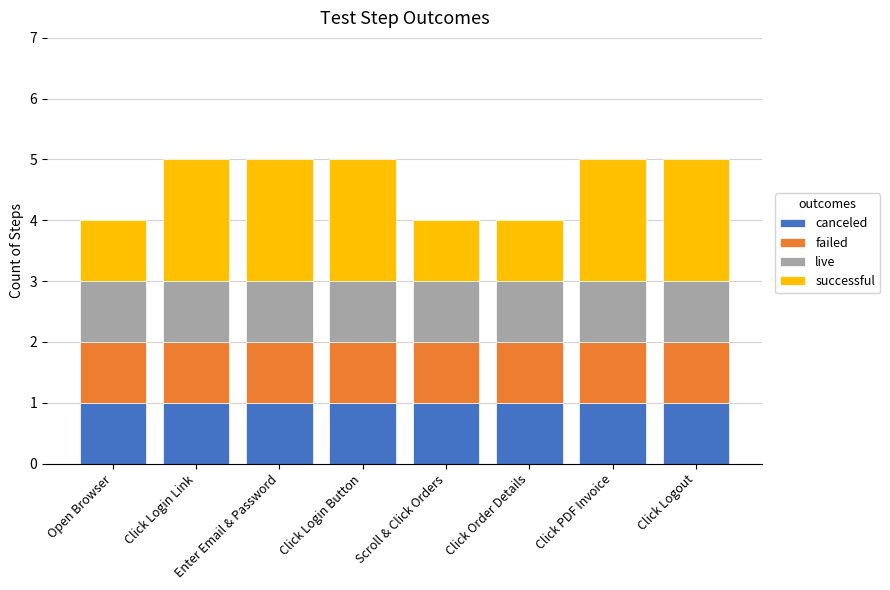

Is it true that canceled equals 0 at Click Login Button?

False